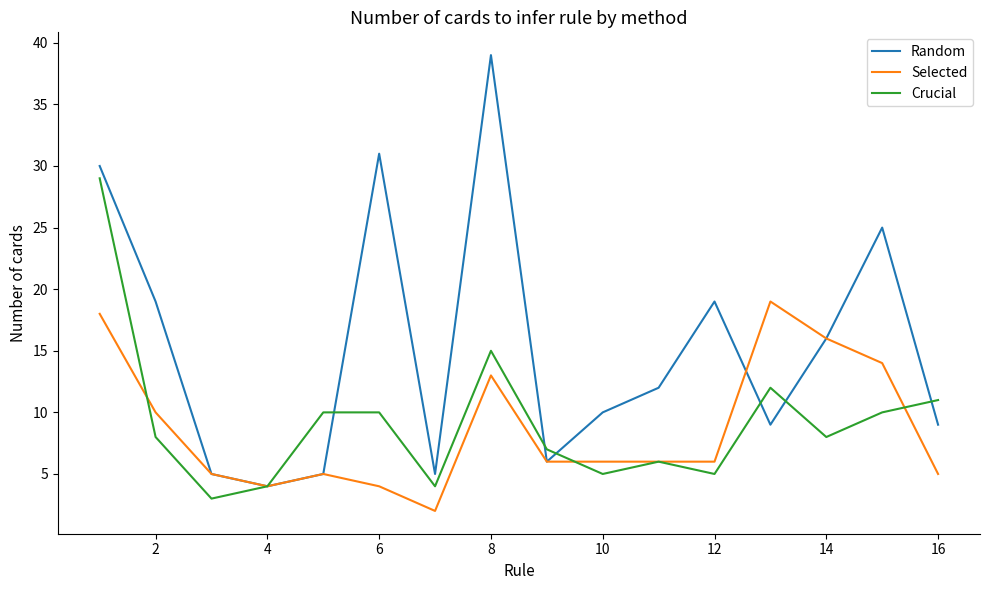

List the series in order of their peak value, lowest first.

Selected, Crucial, Random